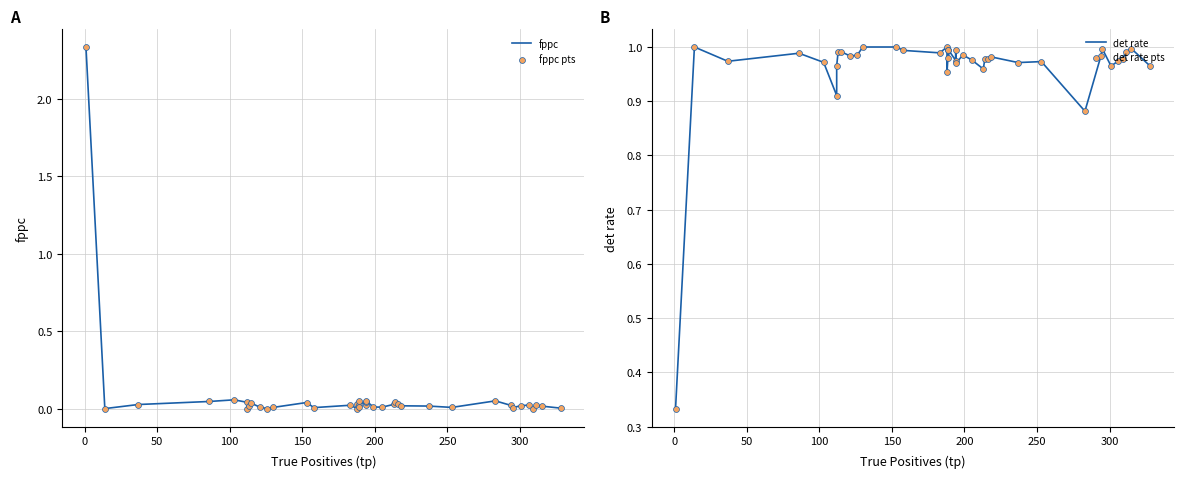

Which series reaches the minimum Y coordinate?

fppc